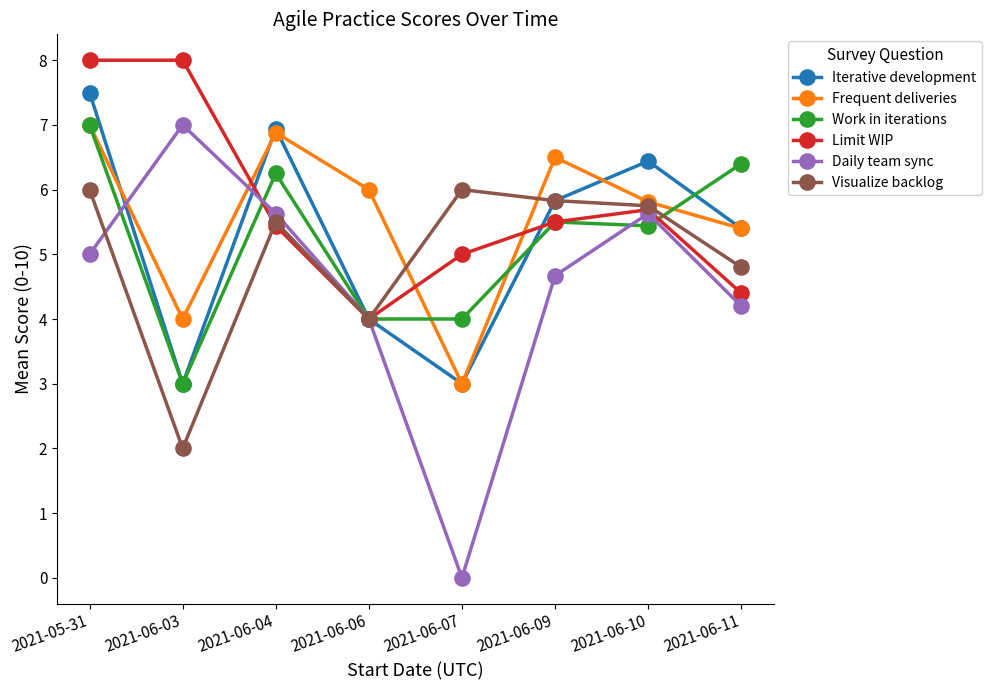

What is the difference between the highest and lowest values at 2021-06-07?

6.0